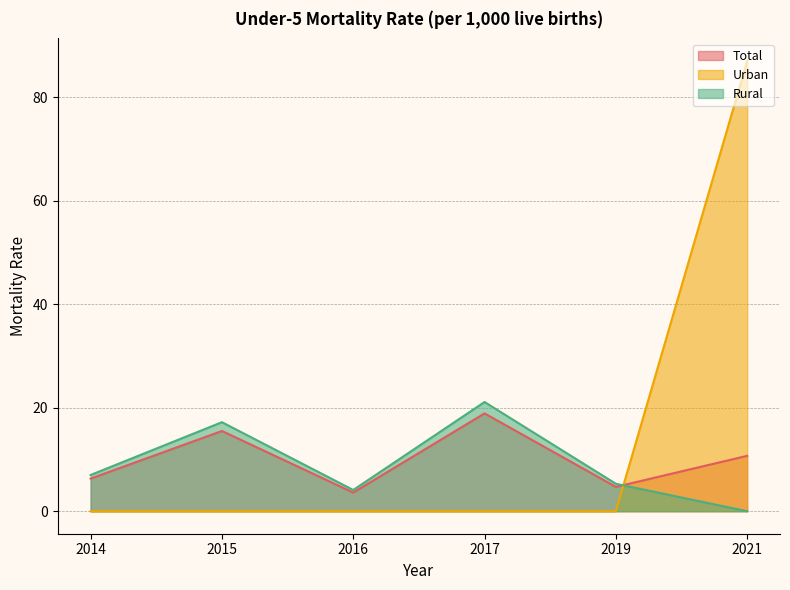

Which has a higher value, 2014 or 2017?

2017